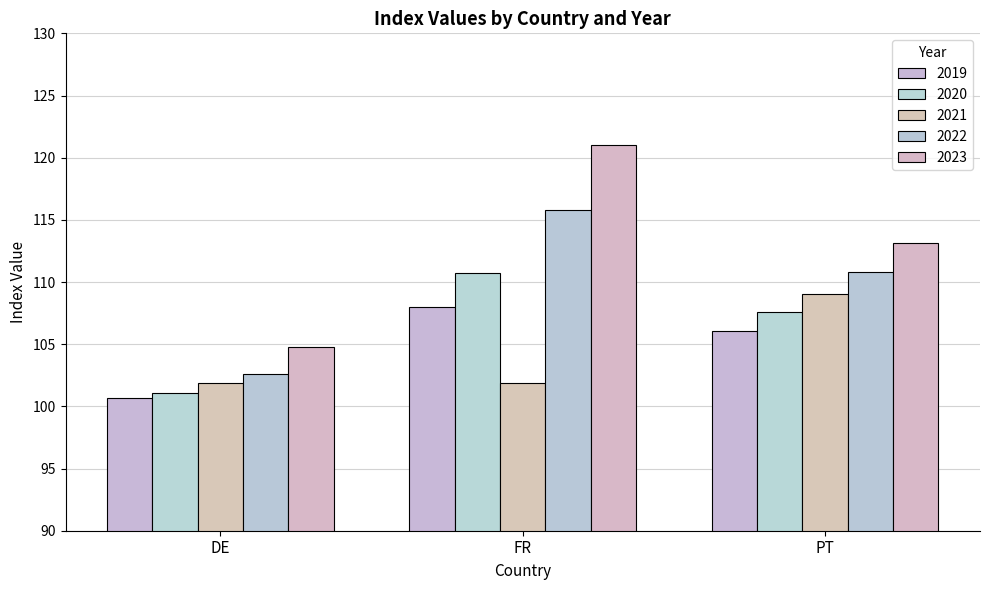

Is the value of 2021 at PT greater than the value of 2023 at DE?

Yes